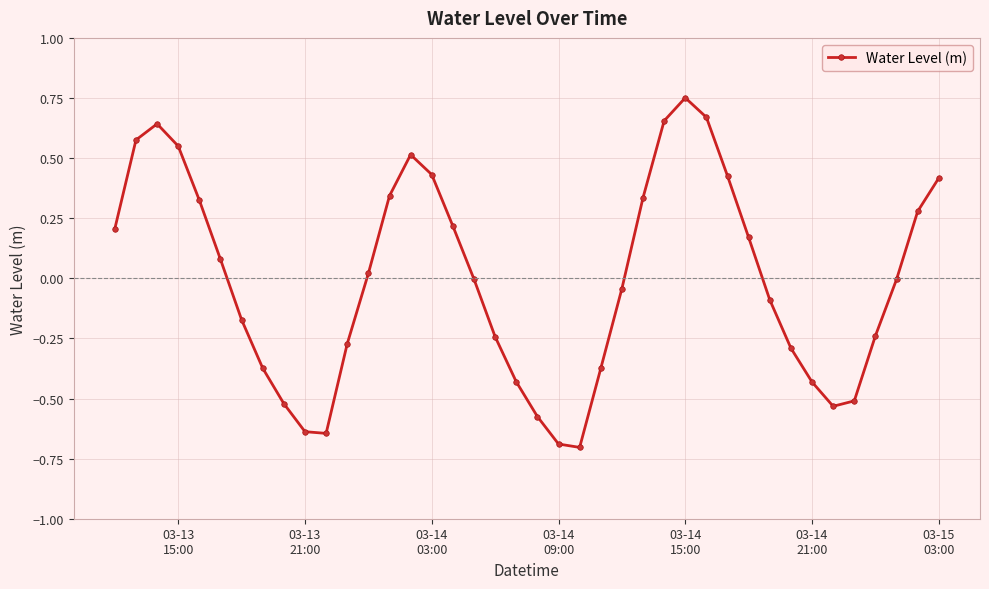

True or false: the data has more than 2 interior local peaks.

True